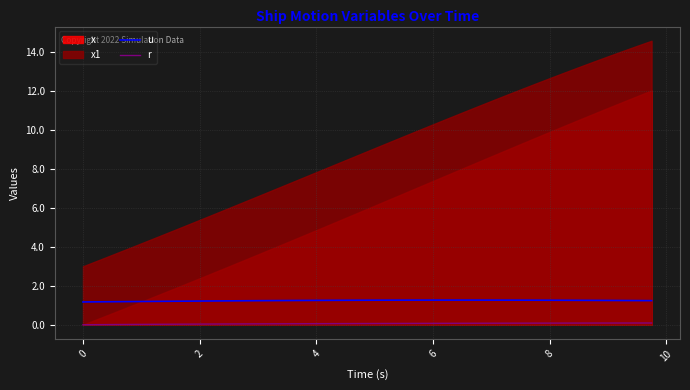

True or false: u and r intersect in this chart.

False